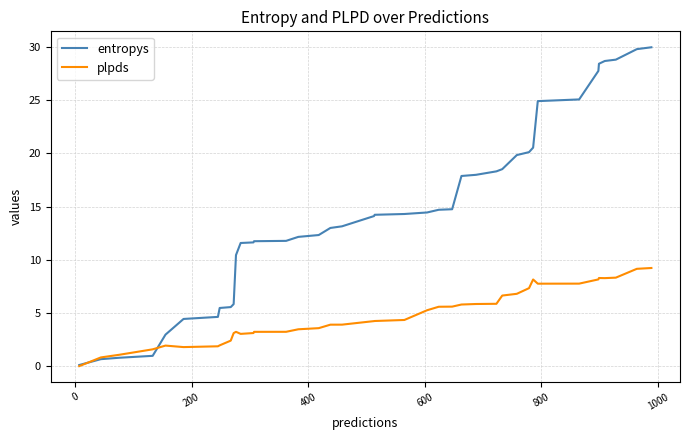

True or false: entropys and plpds cross at least once.

True